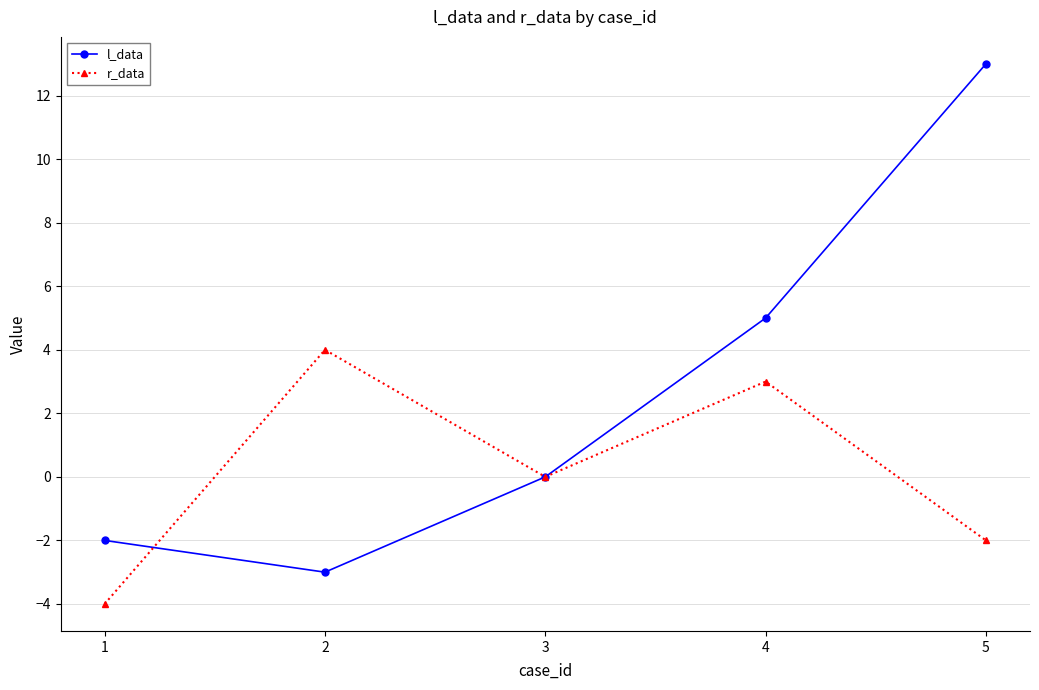

How many data points does each series have?

5